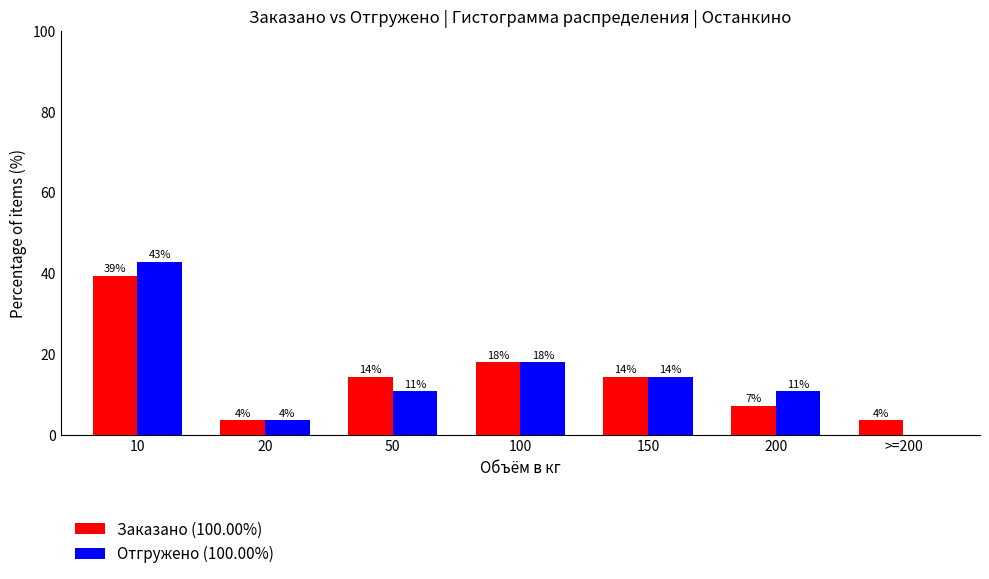

What are all the series names shown in the legend?

Заказано (100.00%), Отгружено (100.00%)